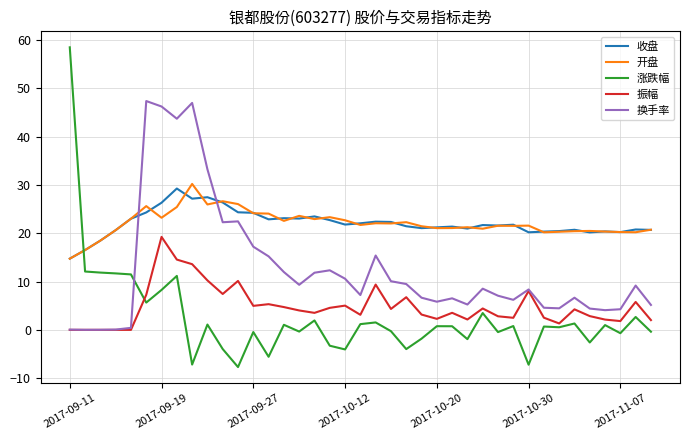

Which series has the widest spread of values?

涨跌幅